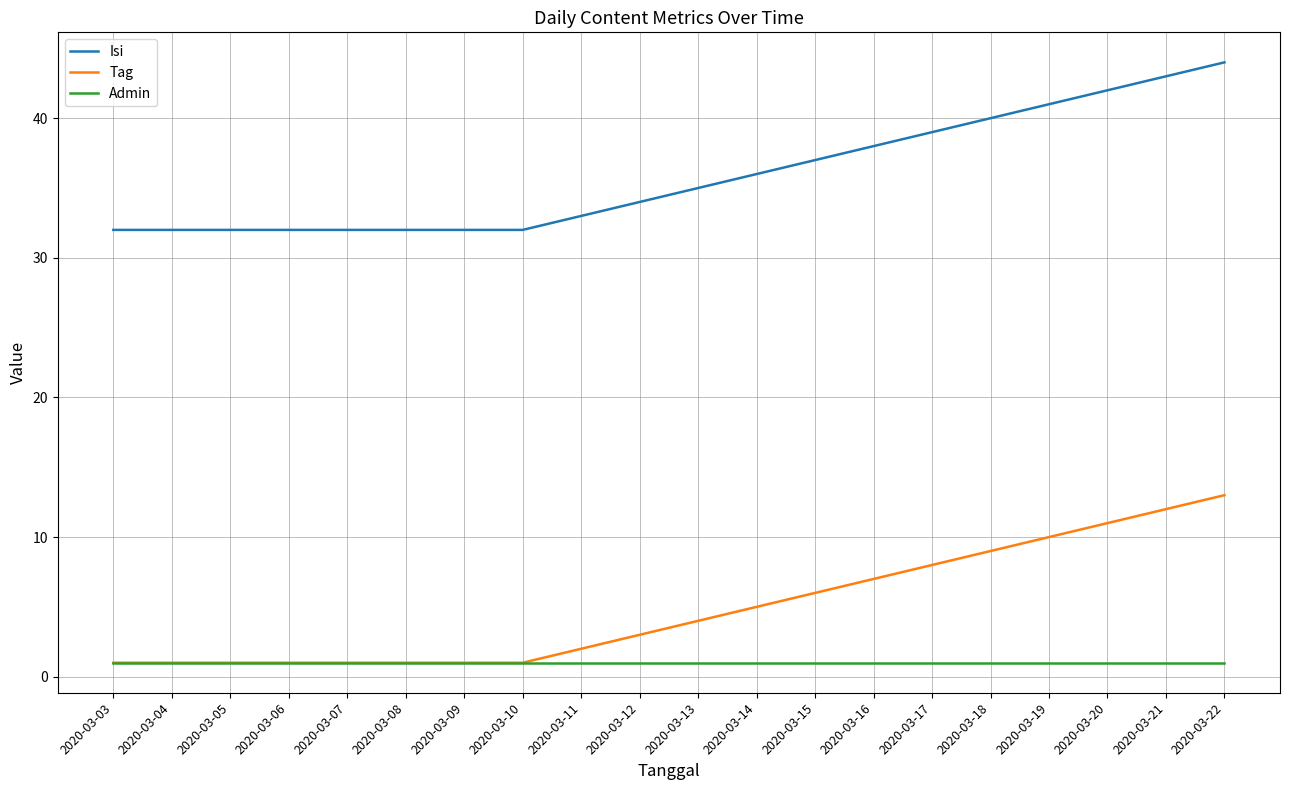

Which series has the largest total across all categories?

Isi